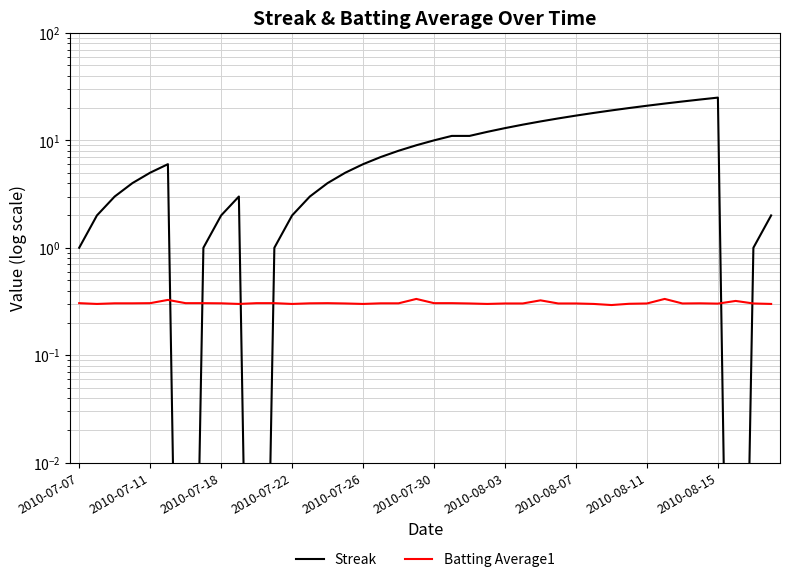

Count the Batting Average1 values in the range 0 to 1.

40